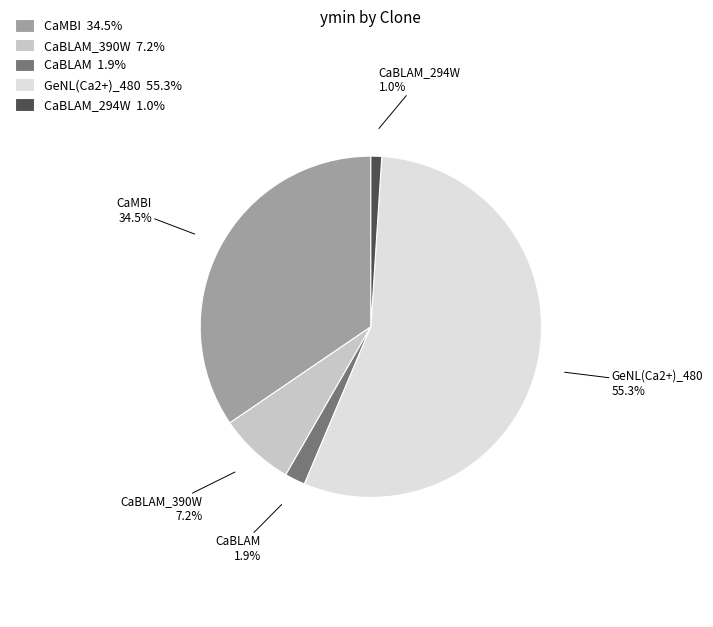

Rank the categories by value from lowest to highest.

CaBLAM_294W, CaBLAM, CaBLAM_390W, CaMBI, GeNL(Ca2+)_480